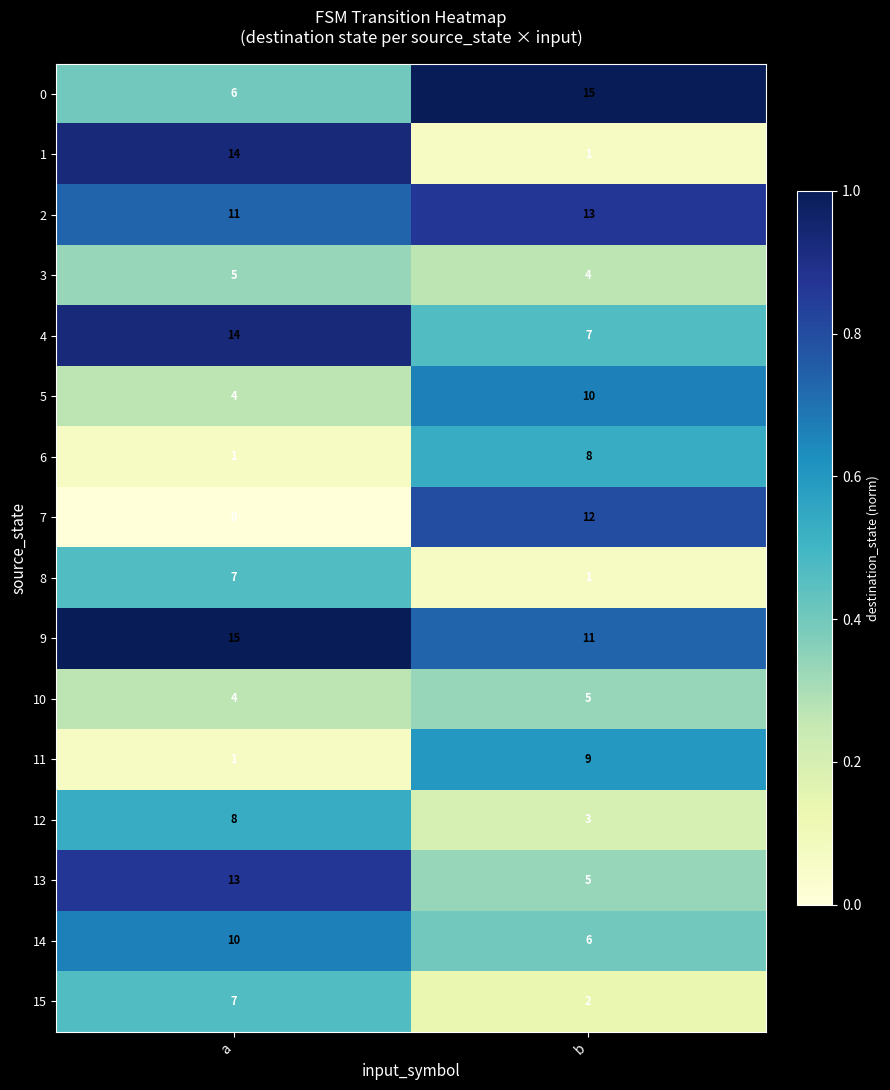

The value of 9 at a is 20. True or false?

False